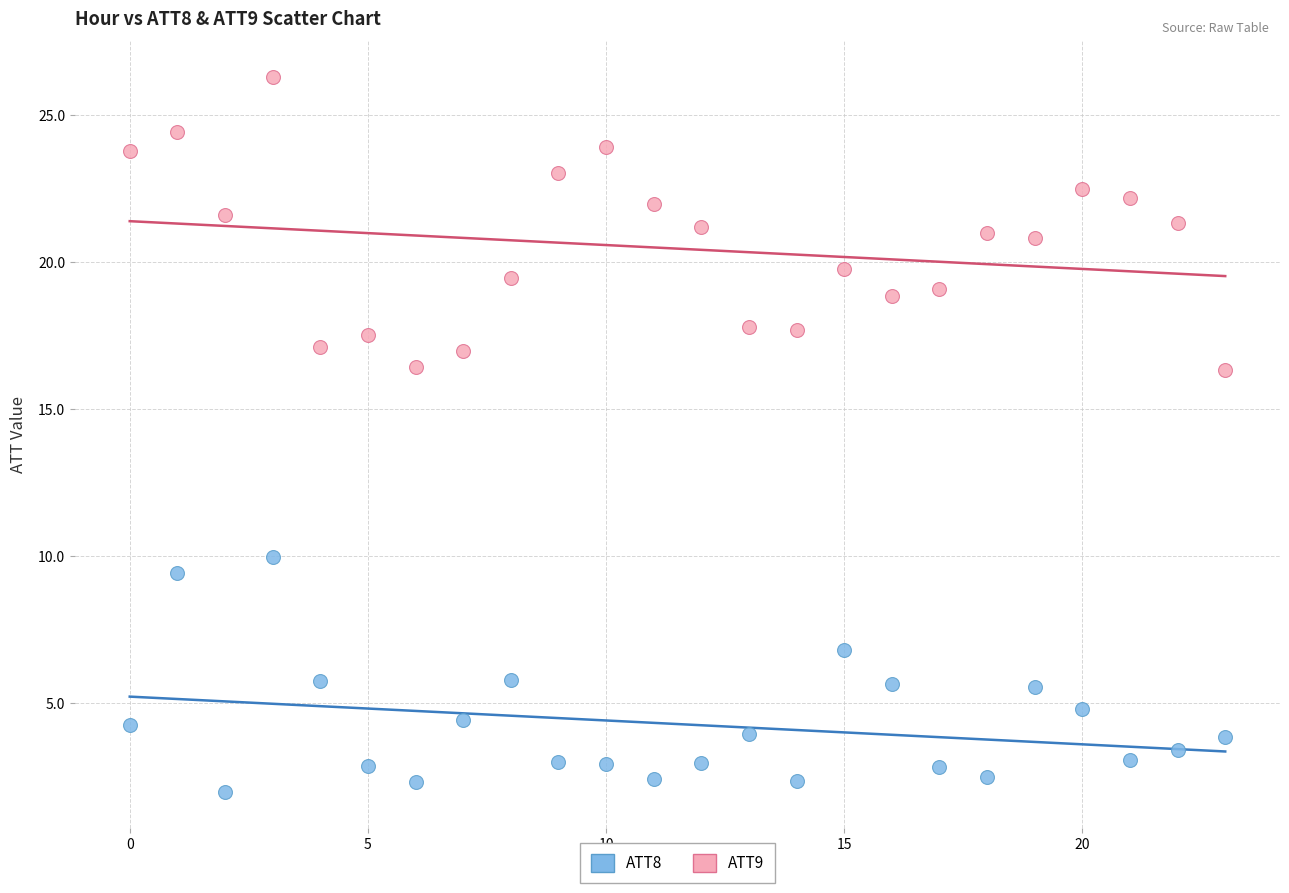

Which series has the largest Y range (max minus min)?

ATT9